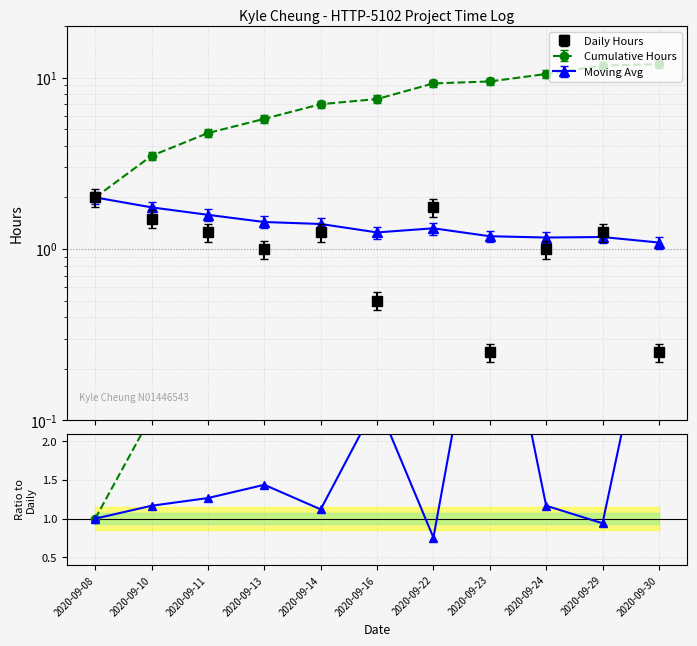

What is the value of the Cumul/Daily point at the 8th from the left?

38.0